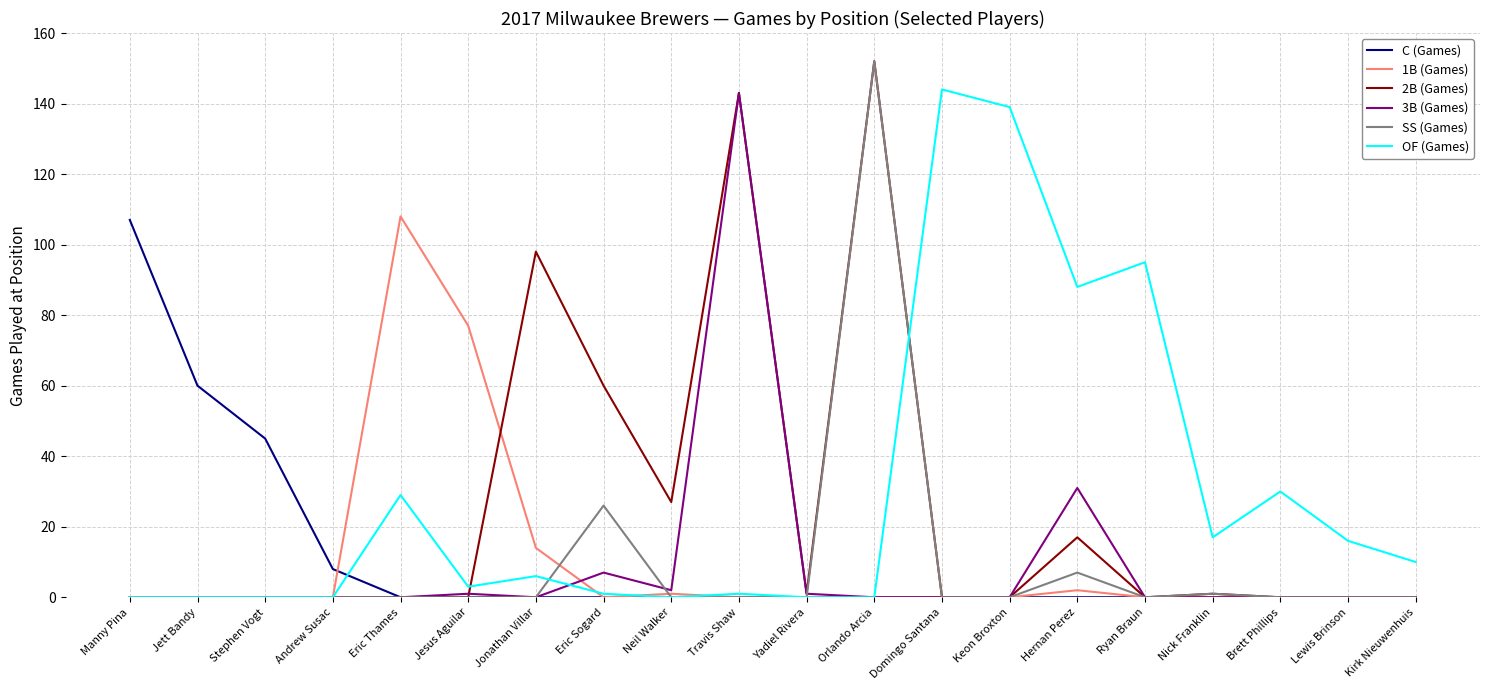

Is this an area chart (filled region under the line)?

No